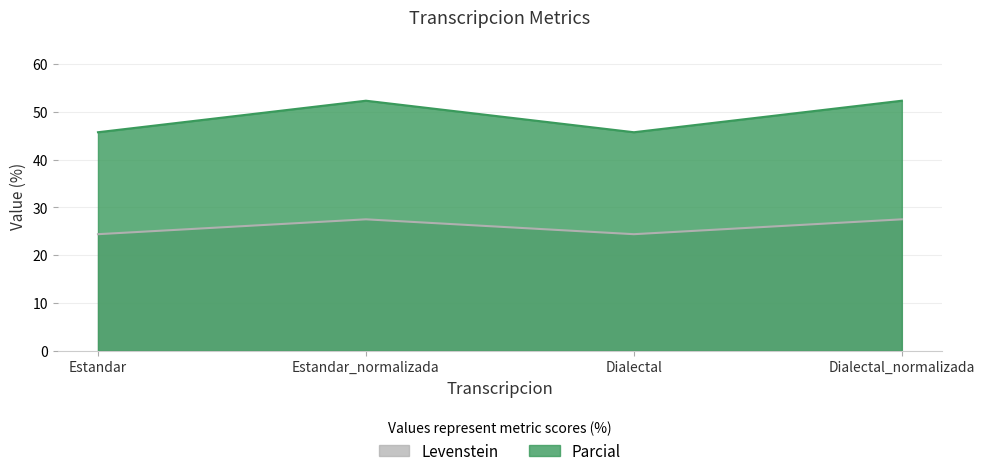

How many series are shown in this chart?

2